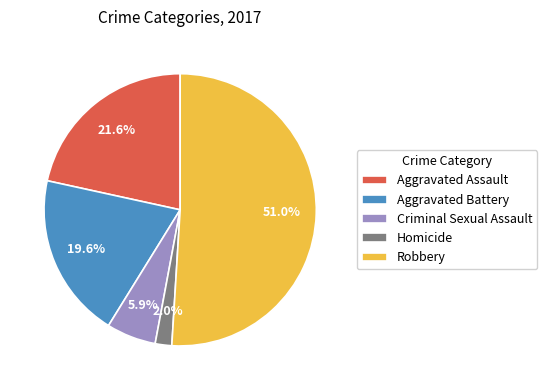

The Criminal Sexual Assault slice represents 1% of the pie. True or false?

False